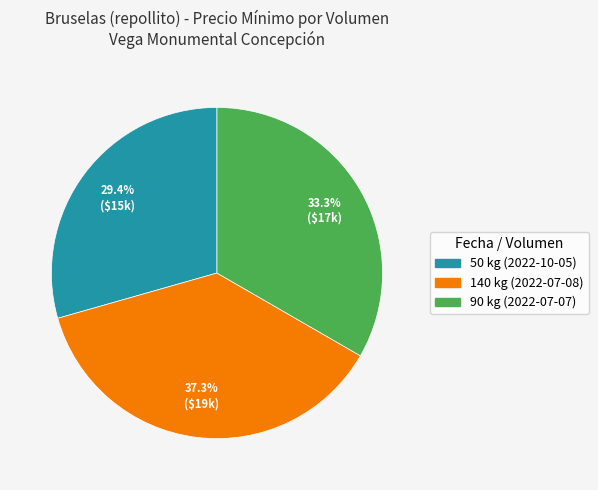

Is 90 kg (2022-07-07) the majority of the pie?

No